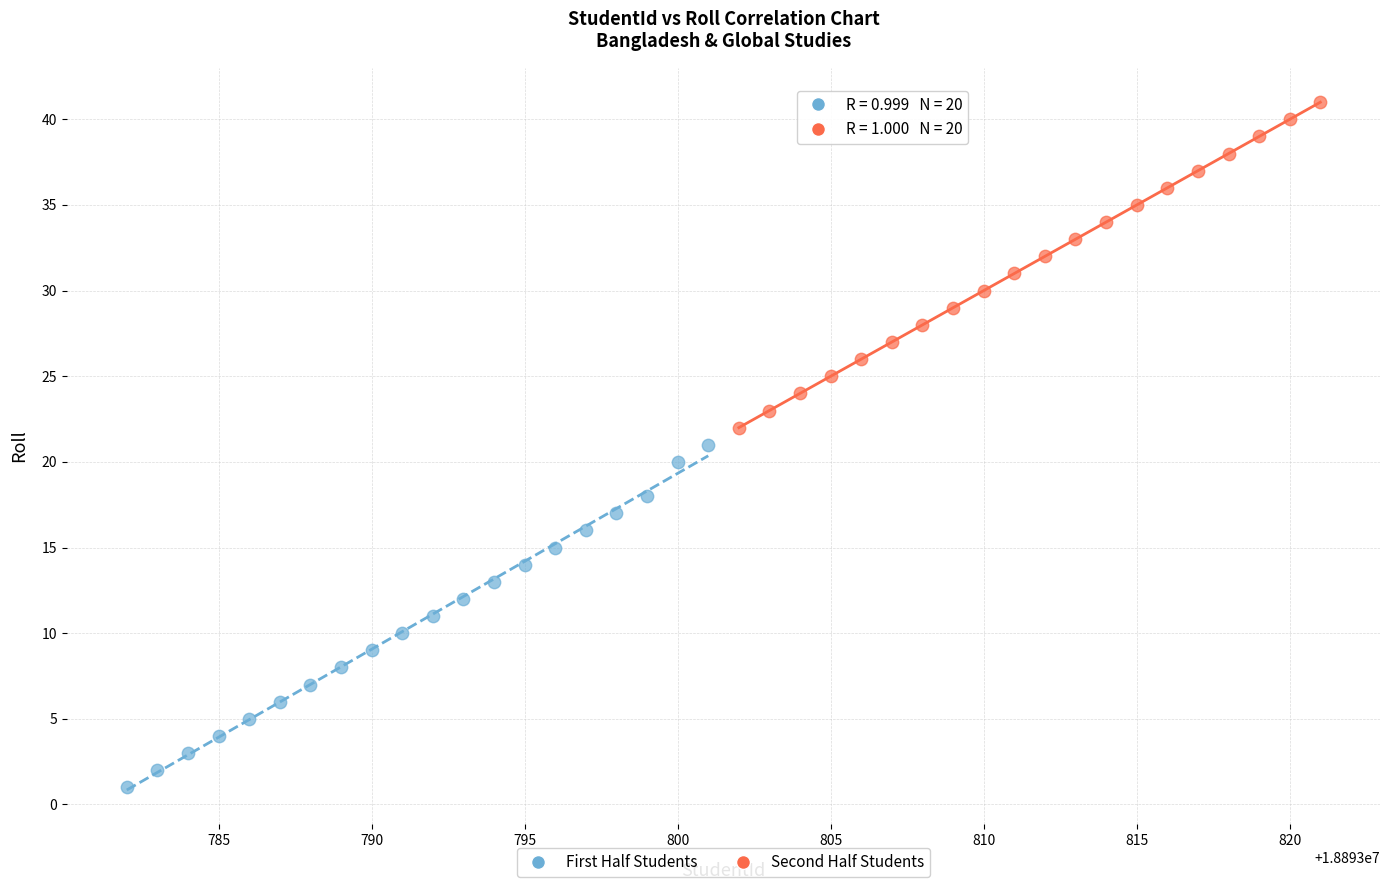

Which series contains the highest Y value?

Second Half Students